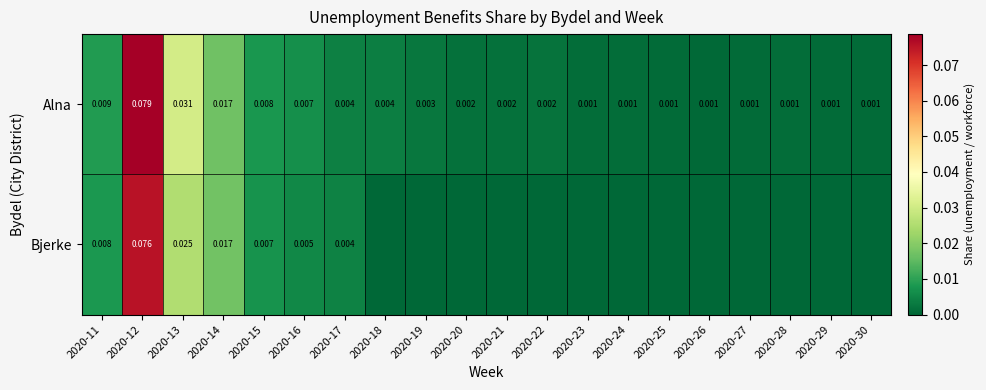

Rank the series at 2020-16 from highest to lowest value.

Alna, Bjerke